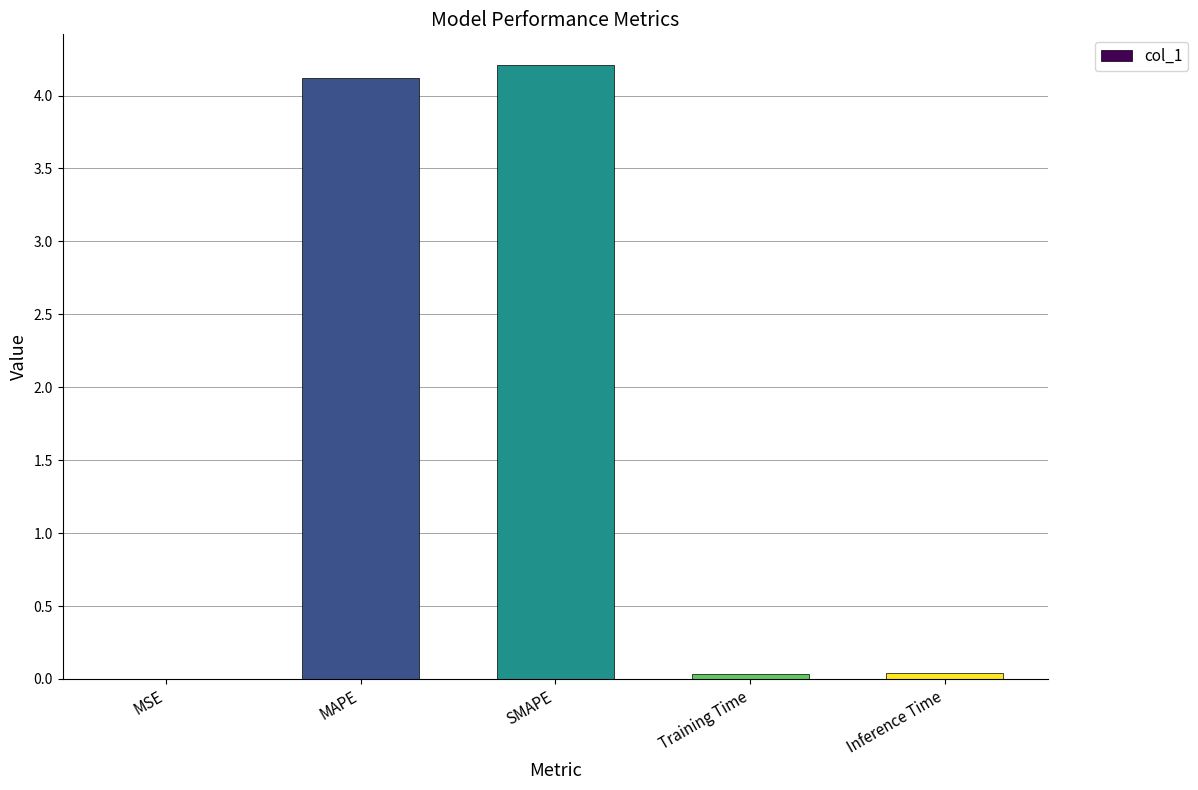

The value at Inference Time is 0.0. True or false?

True